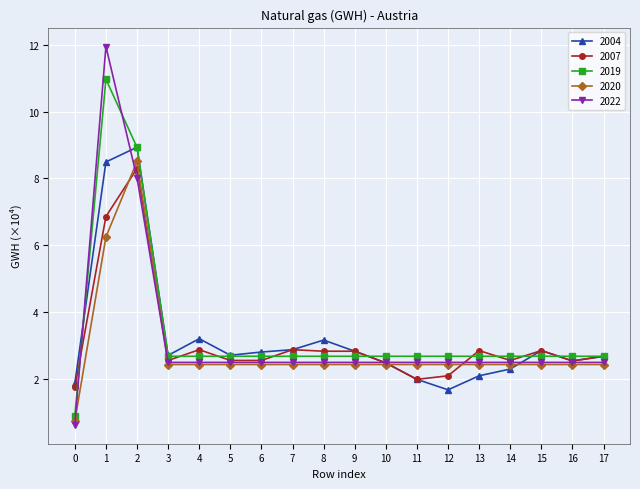

Does the chart have visible grid lines?

Yes